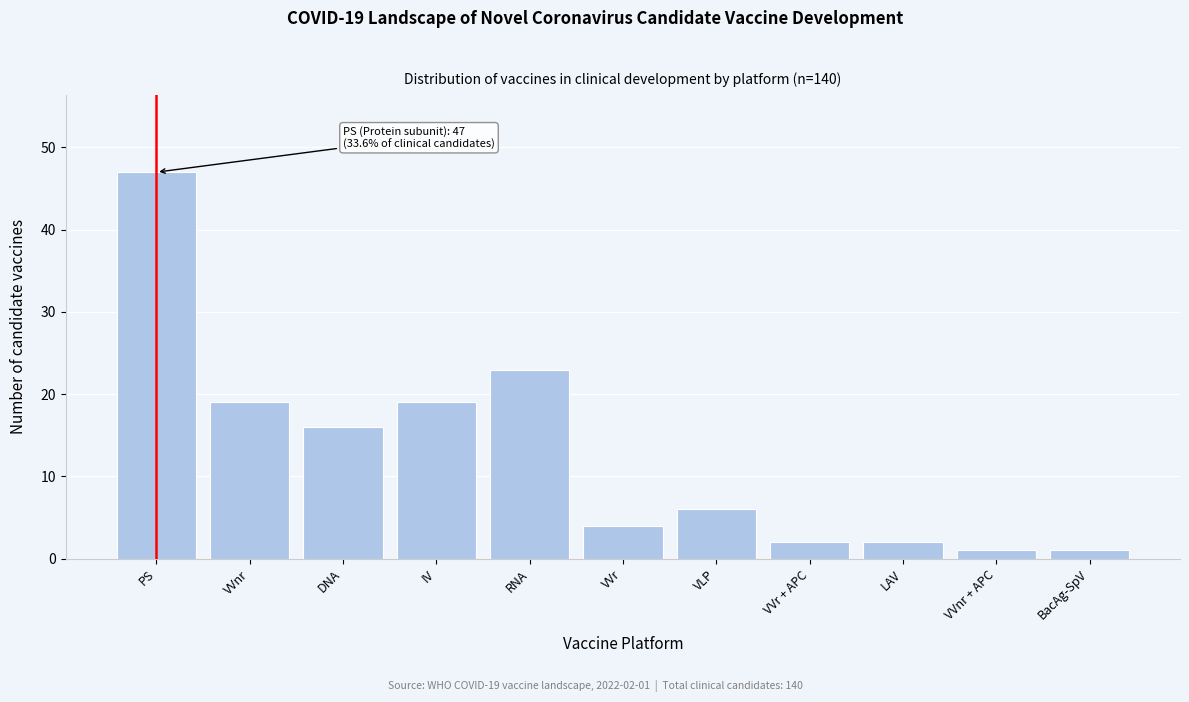

Reading left to right, what are all the values shown in this chart?

PS=47	VVnr=19	DNA=16	IV=19	RNA=23	VVr=4	VLP=6	VVr + APC=2	LAV=2	VVnr + APC=1	BacAg-SpV=1